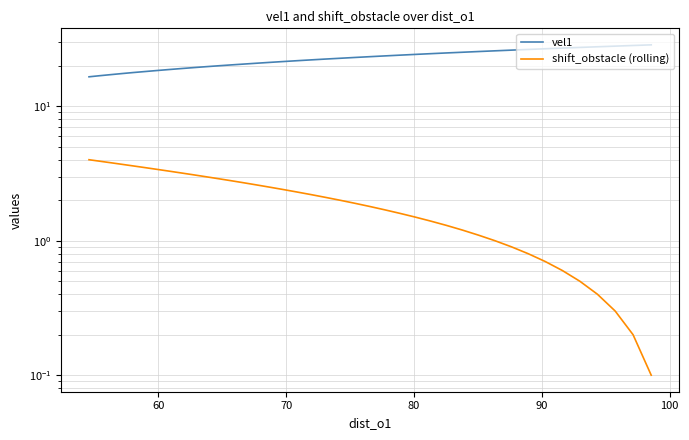

Count the number of categories in the chart.

40